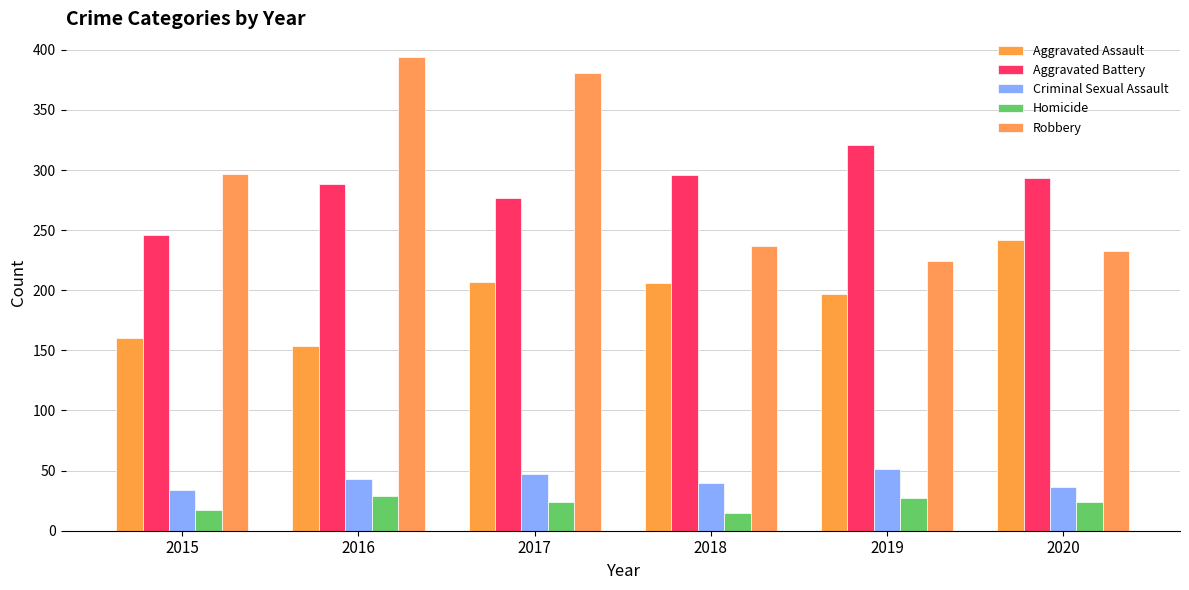

At which category does the chart reach its peak across all series?

2016